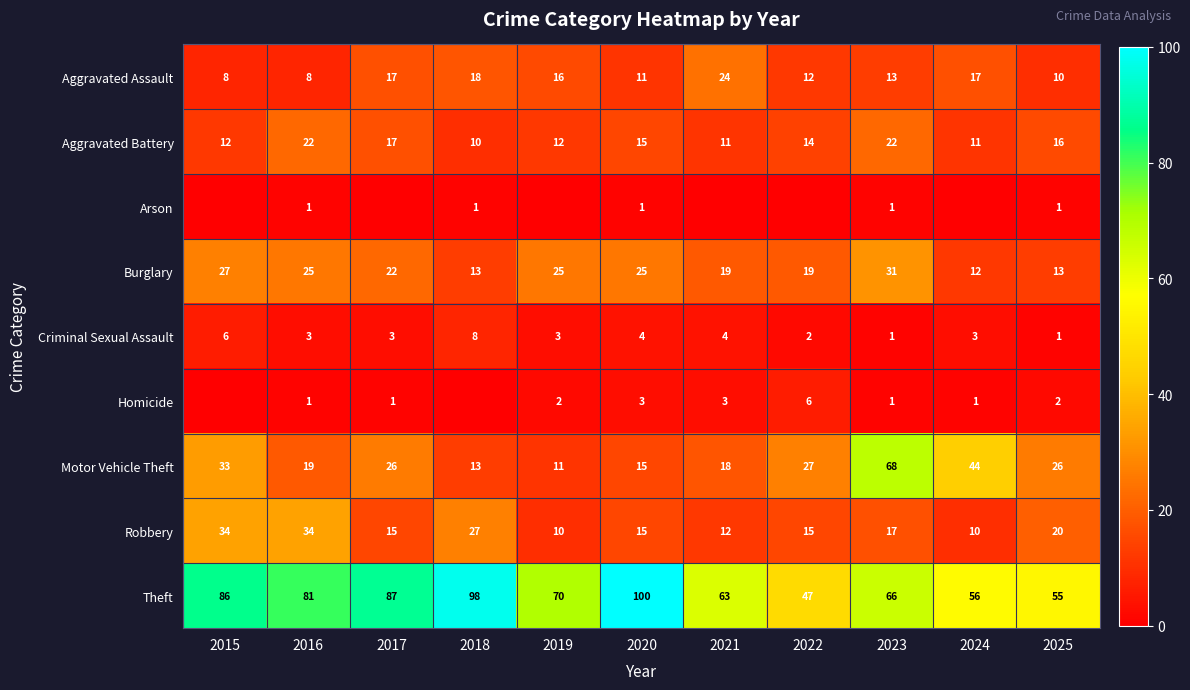

Where does the Criminal Sexual Assault series first go above 3?

2015